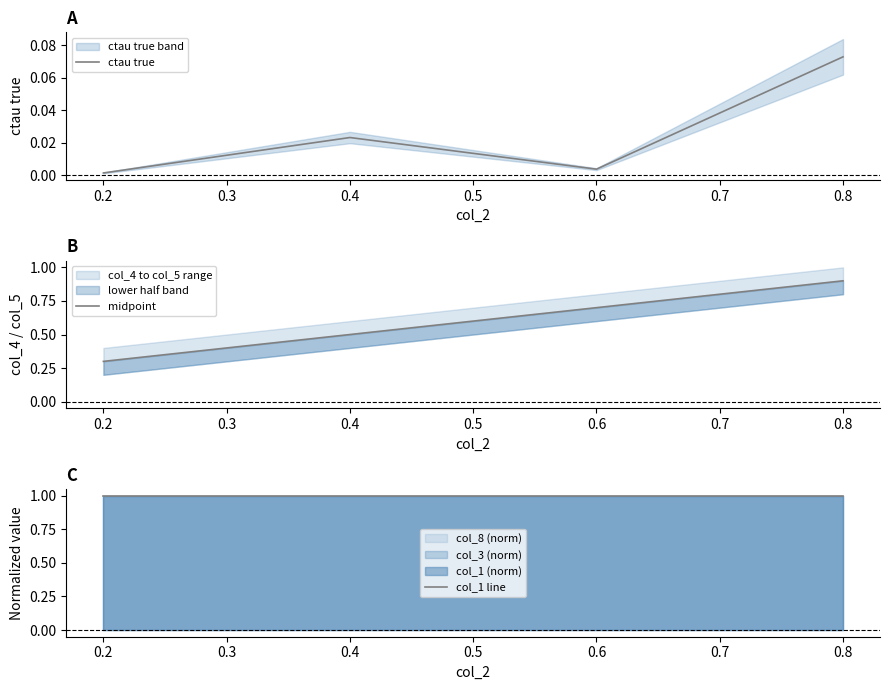

The ctau true series shows 0.0 at 0.8. True or false?

False